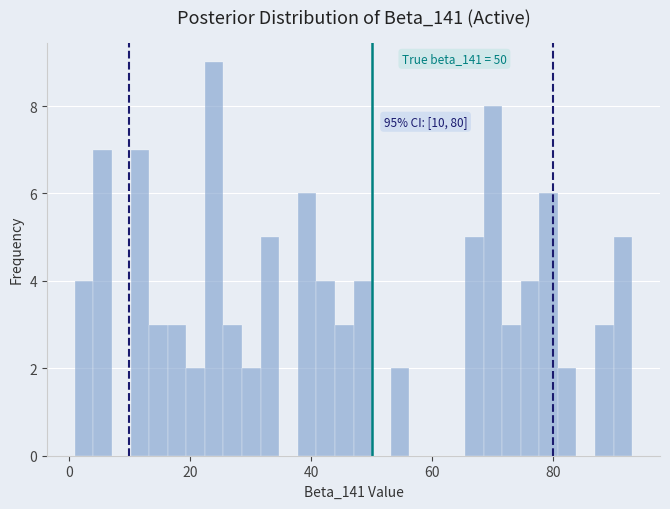

Around what value on the x-axis is the tallest bar? Give the approximate position of its centre, as read against the axis.

24